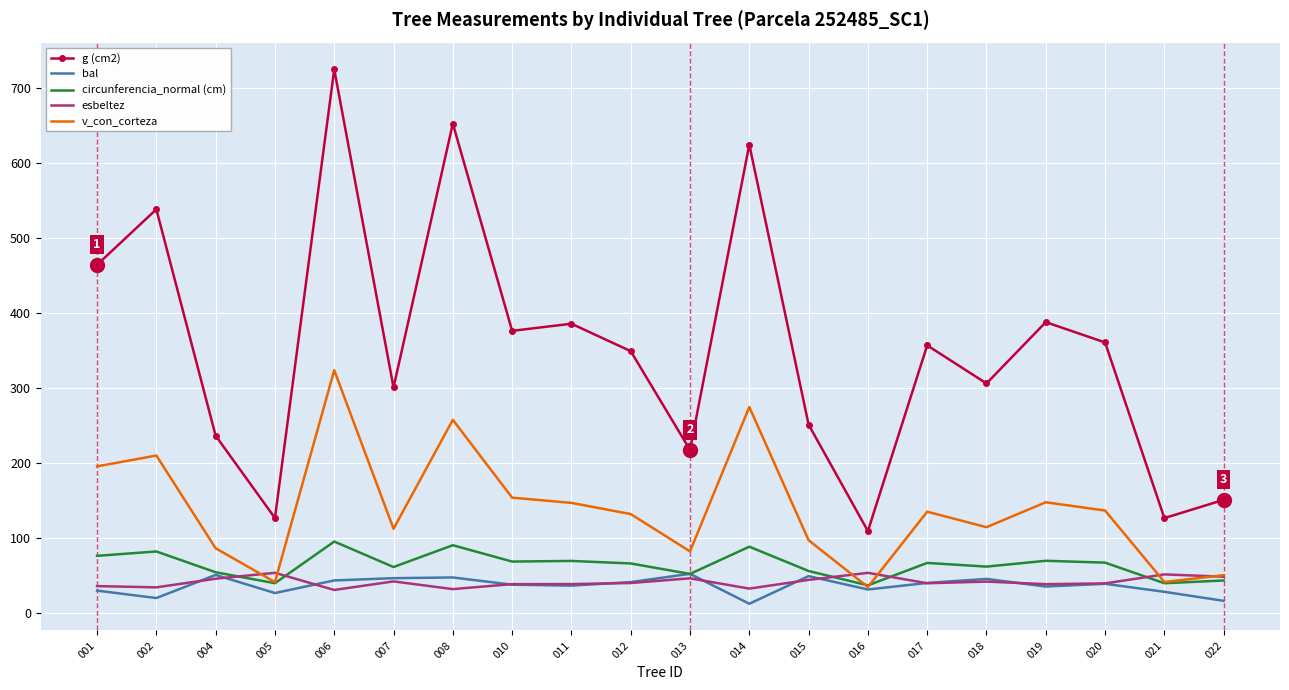

True or false: circunferencia_normal (cm) has a value of 106.7 at 020.

False